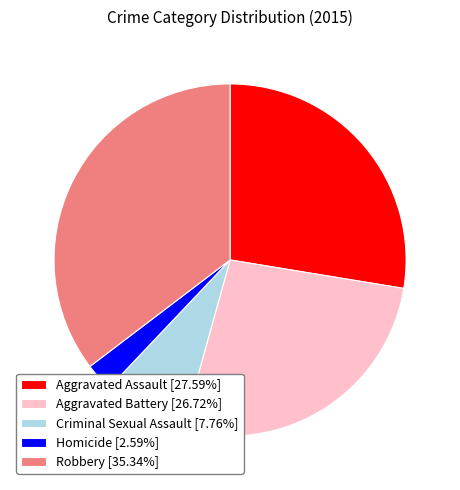

What is the ratio of the value at Aggravated Assault [27.59%] to the value at Robbery [35.34%]?

0.8